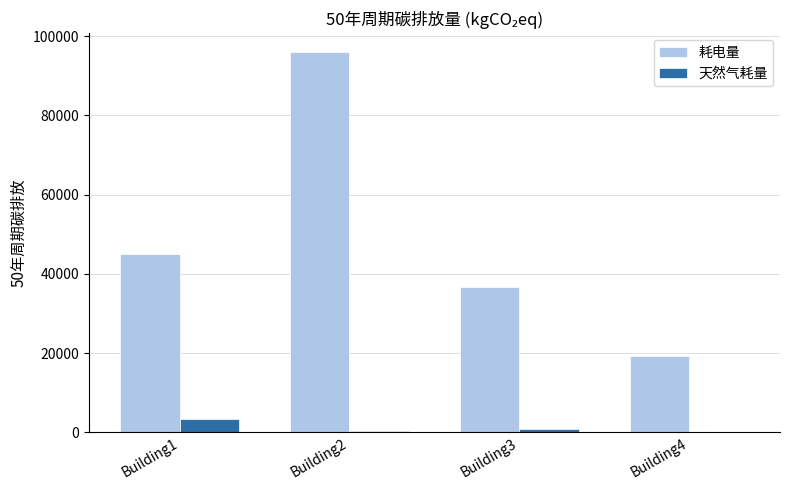

At which label is 耗电量 closest to 57567?

Building1